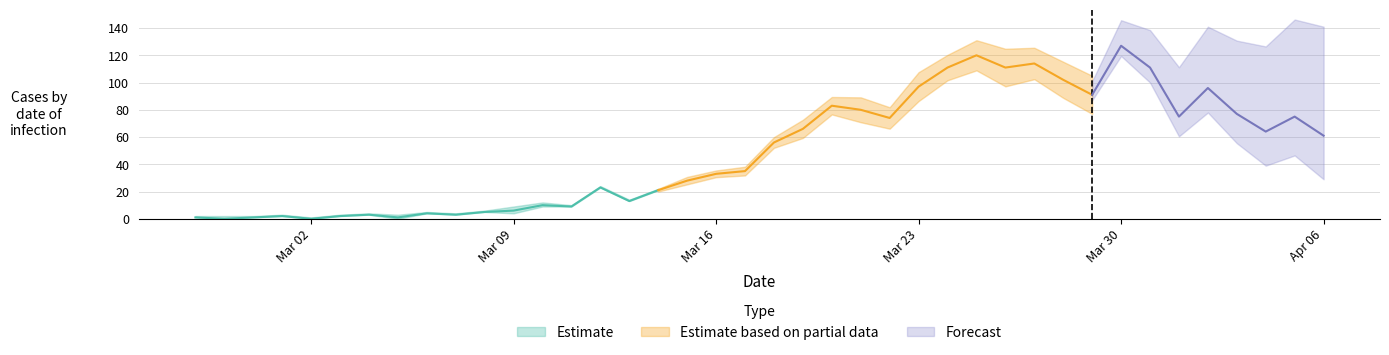

At how many categories does at least one series exceed 31?

22